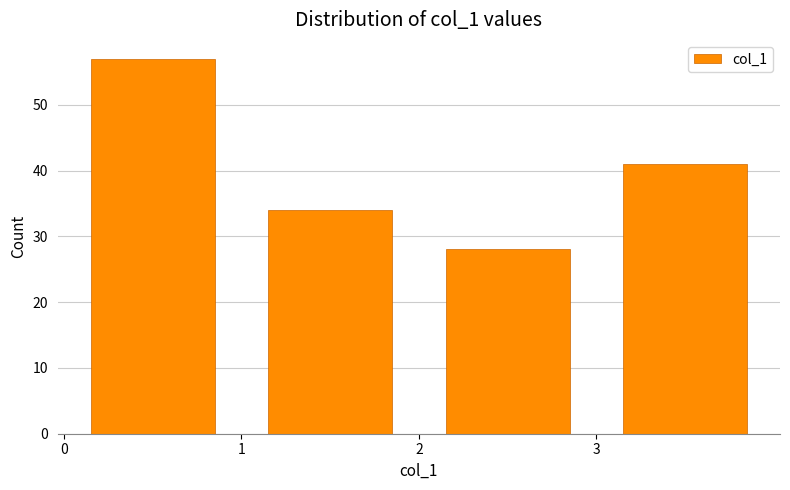

How tall is the bar that spans 0 to 1 on the x-axis? The values are not printed on the chart, so give them approximately, as read against the axis.

57